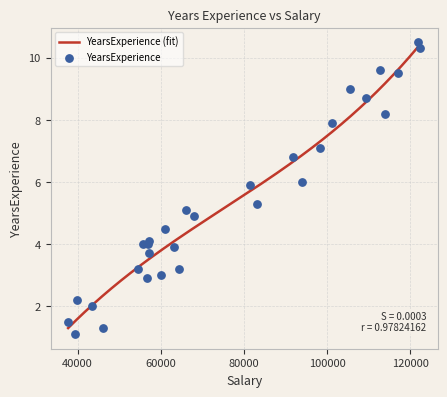

Approximately how many times larger is the value at 56957 compared to 109431?

0.5